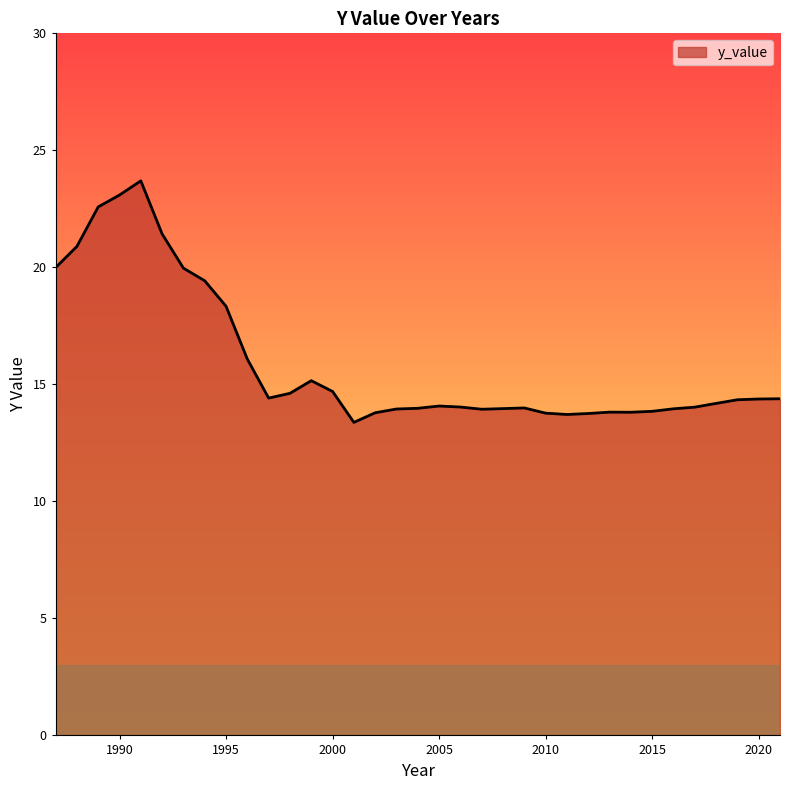

What is the difference between the maximum and minimum values?

10.3